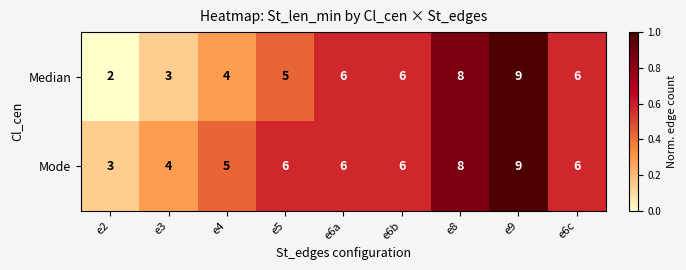

Reading left to right, extract all data points from this chart.

Median: 2	3	4	5	6	6	8	9	6
Mode: 3	4	5	6	6	6	8	9	6